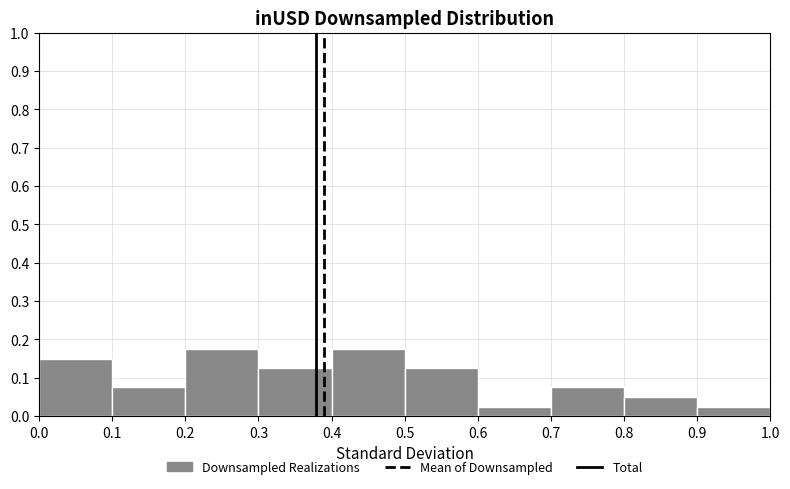

Reading left to right, list every bar in this chart as the range it spans on the x-axis followed by its height. The values are not printed on the chart, so give them approximately, as read against the axis.

0.0 to 0.1: 0.15
0.1 to 0.2: 0.08
0.2 to 0.3: 0.18
0.3 to 0.4: 0.13
0.4 to 0.5: 0.18
0.5 to 0.6: 0.13
0.6 to 0.7: 0.03
0.7 to 0.8: 0.08
0.8 to 0.9: 0.05
0.9 to 1.0: 0.03